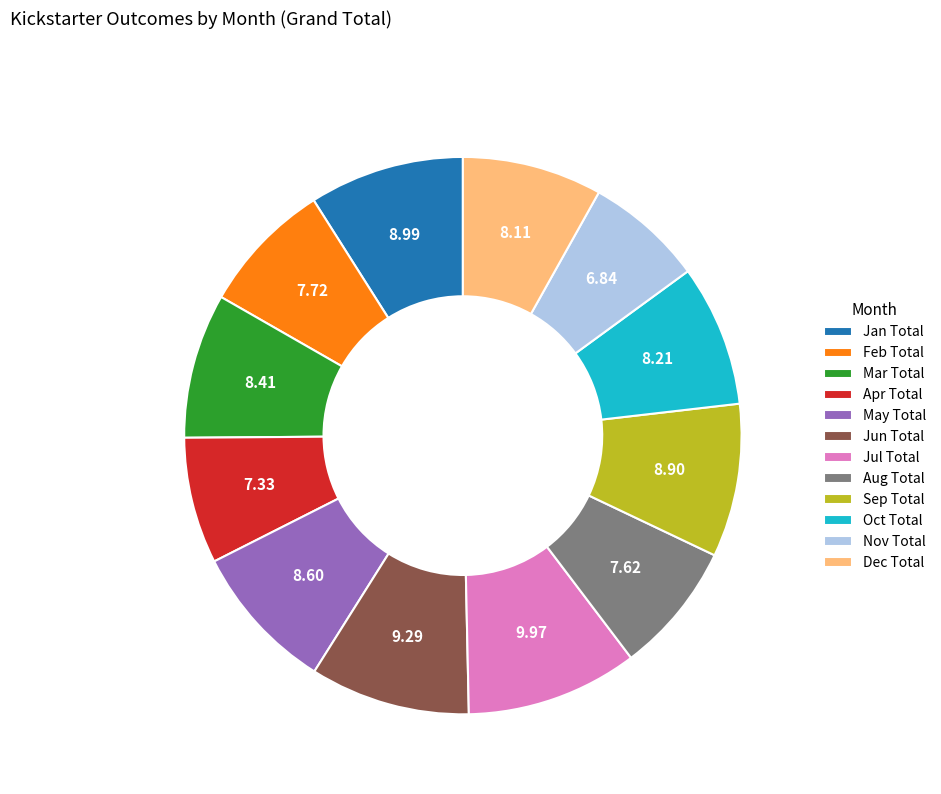

Is the sum of Sep Total and Feb Total greater than half?

No